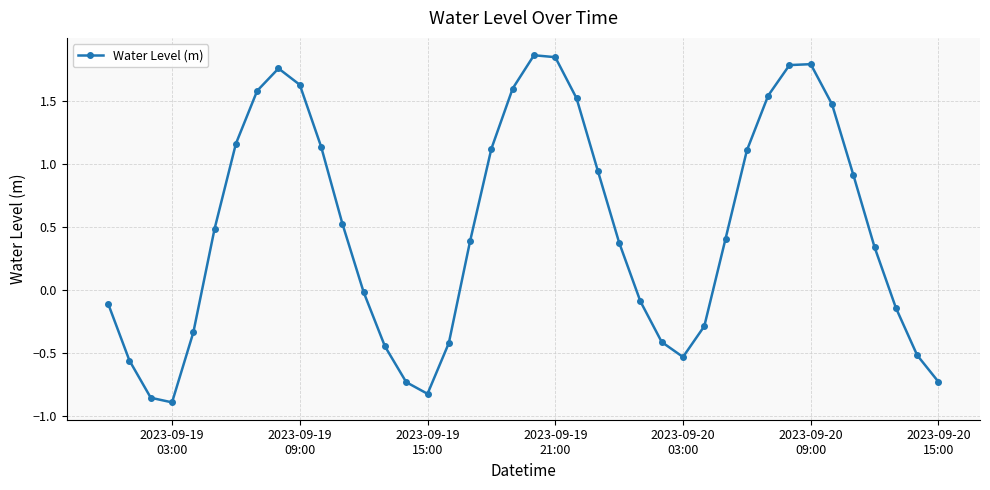

What is the difference between the maximum and second lowest values?

2.7